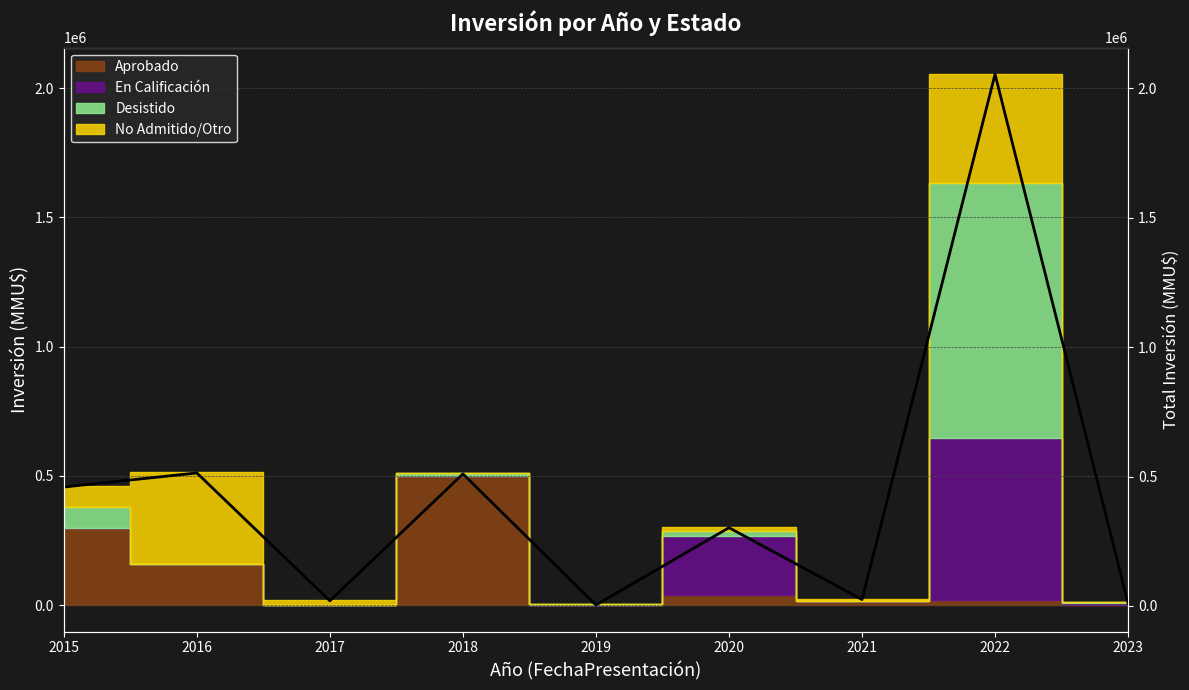

List the labels in order of value, smallest first.

2019, 2023, 2017, 2021, 2020, 2015, 2018, 2016, 2022